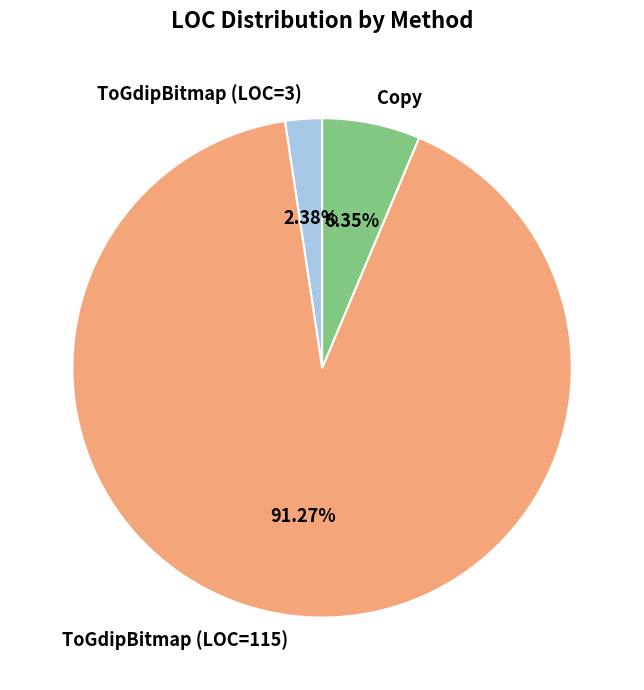

Approximately how many times larger is the value at ToGdipBitmap (LOC=3) compared to Copy?

0.4